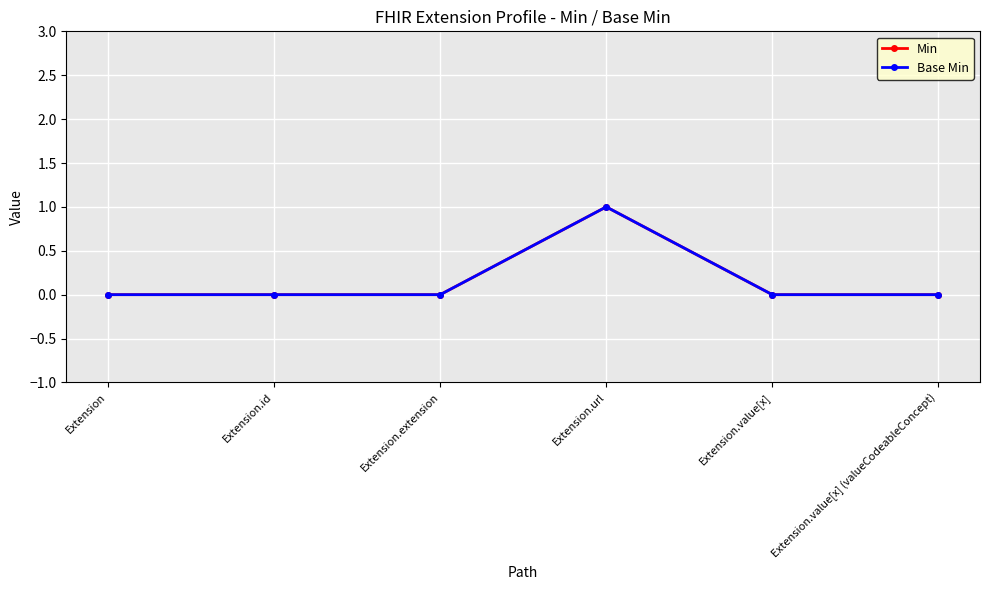

What is the sum of all Min values?

1